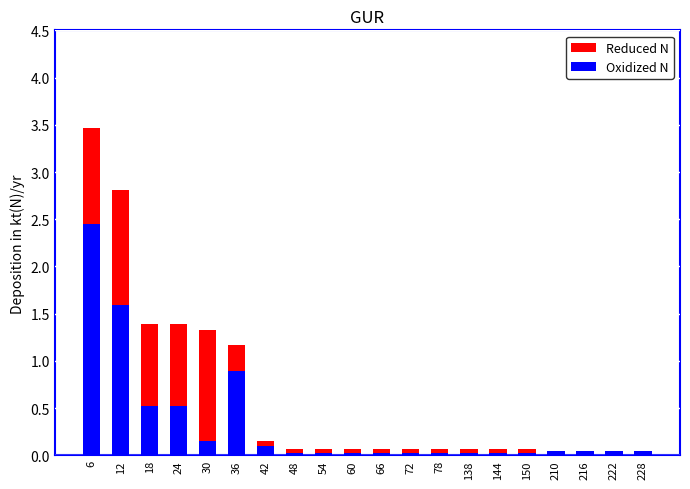

What is the difference between the maximum and minimum values in the Oxidized N series?

2.4